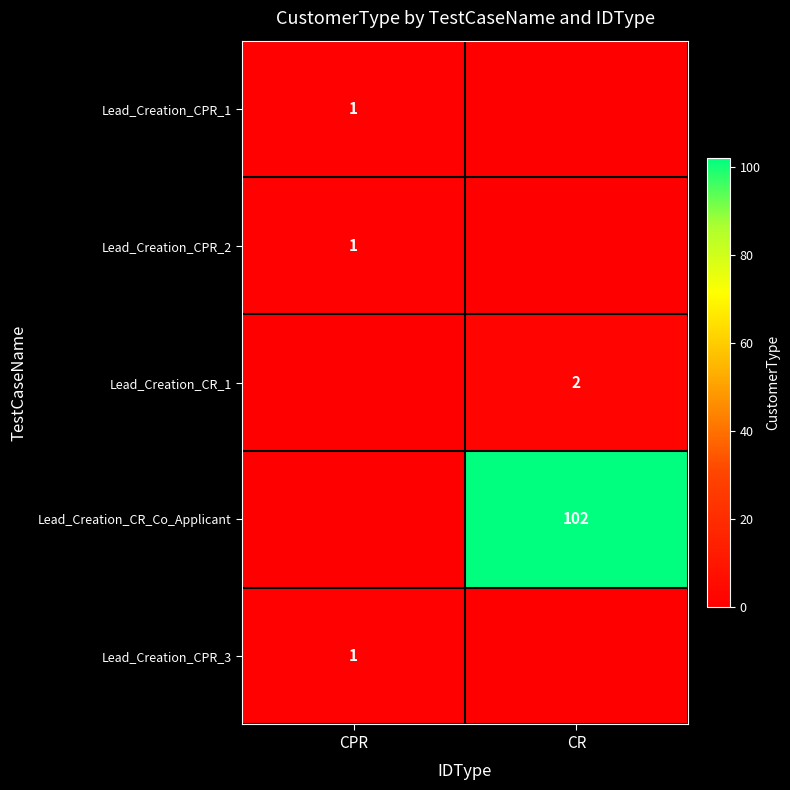

What is the total value across all series at CPR?

3